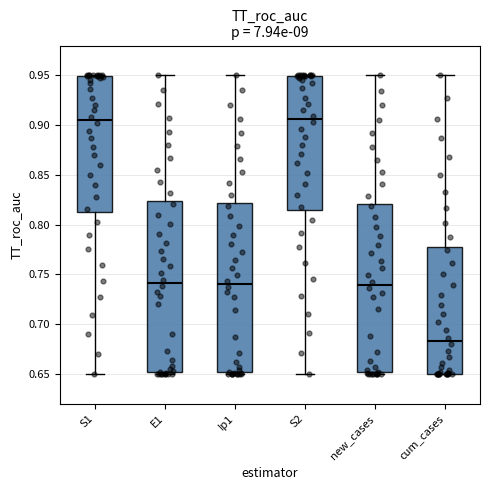

Reading left to right, transcribe this box plot: for each box, give where its median line is, the range the box spans, and where its two whiskers end, as read against the y-axis. The values are not printed on the chart, so give them approximately, as read against the axis.

S1: median 0.905, box 0.815 to 0.950, whiskers 0.650 to 0.950
E1: median 0.740, box 0.650 to 0.825, whiskers 0.650 (just below the box's lower edge) to 0.950
Ip1: median 0.740, box 0.650 to 0.820, whiskers 0.650 (just below the box's lower edge) to 0.950
S2: median 0.905, box 0.815 to 0.950, whiskers 0.650 to 0.950
new_cases: median 0.740, box 0.650 to 0.820, whiskers 0.650 (just below the box's lower edge) to 0.950
cum_cases: median 0.685, box 0.650 to 0.780, whiskers 0.650 to 0.950